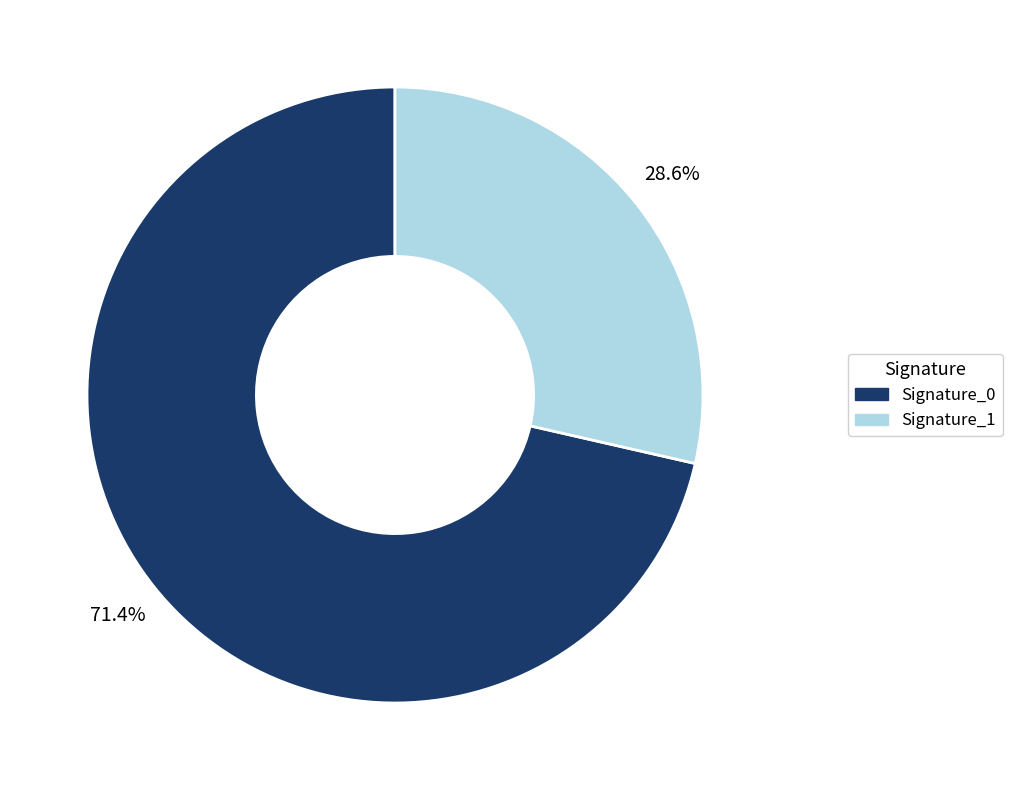

To the nearest percent, what is the difference between the largest and smallest slice percentages?

43%